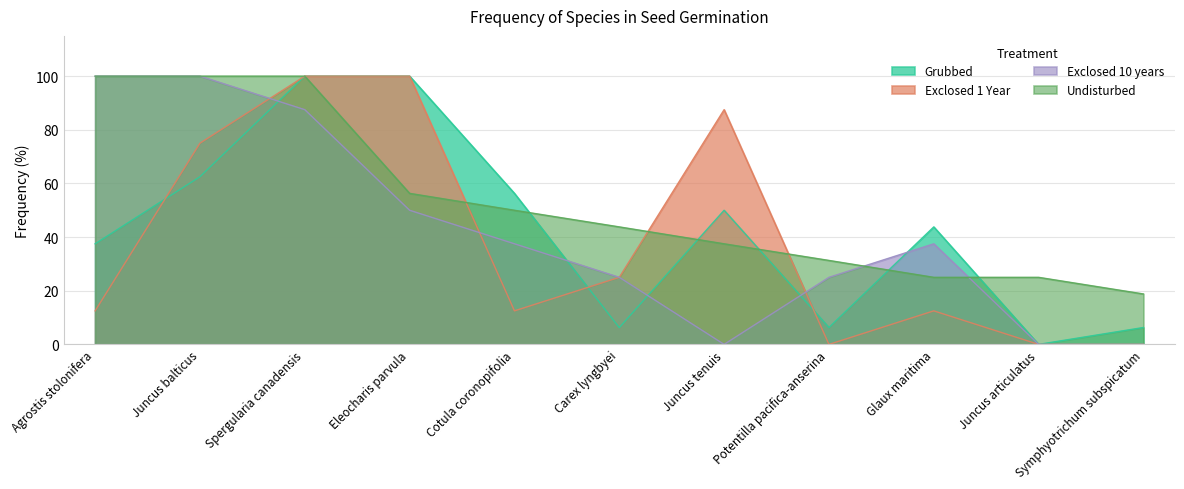

What is the difference between the maximum and minimum values in the Undisturbed series?

81.2